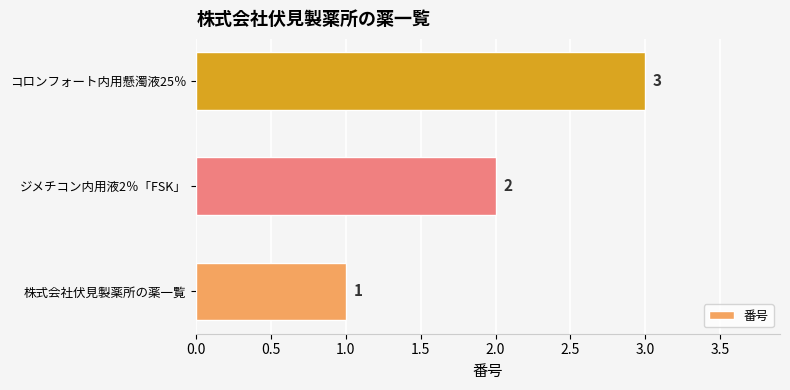

What is the difference between the maximum and minimum values?

2